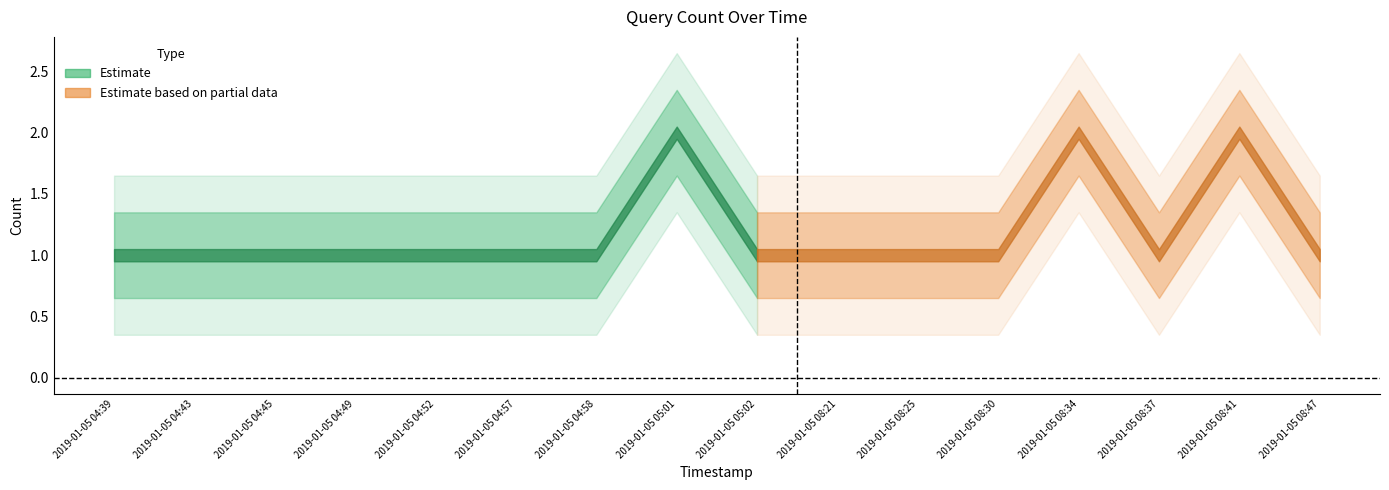

What is the label of the 4th point from the left?

2019-01-05 04:49